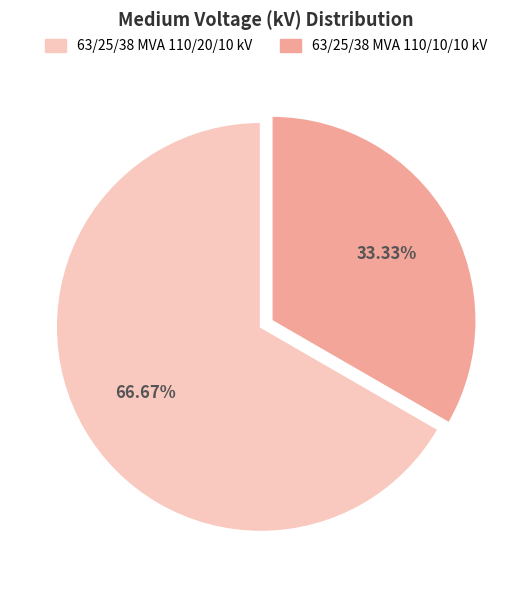

Rank the categories by value from lowest to highest.

63/25/38 MVA 110/10/10 kV, 63/25/38 MVA 110/20/10 kV